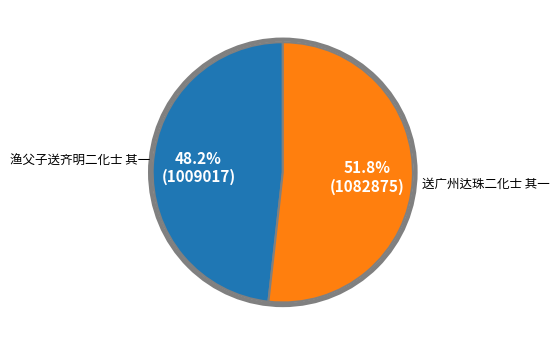

Which slice represents more than half of the pie?

送广州达珠二化士 其一